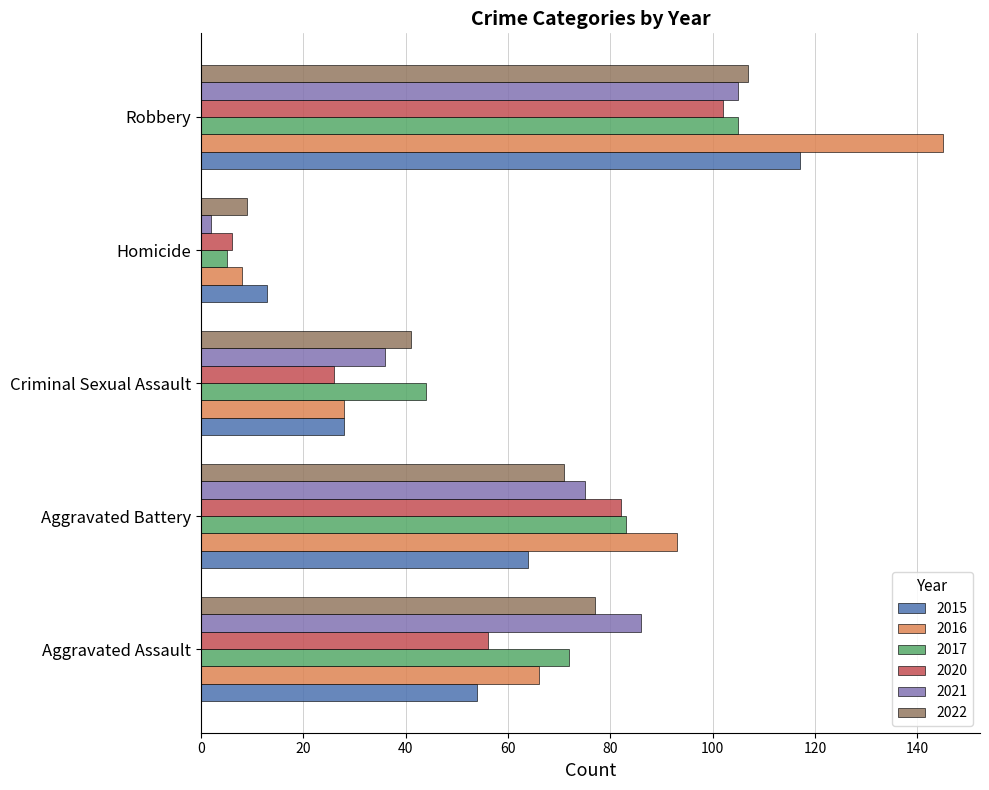

Read the 2020 value at Criminal Sexual Assault.

26